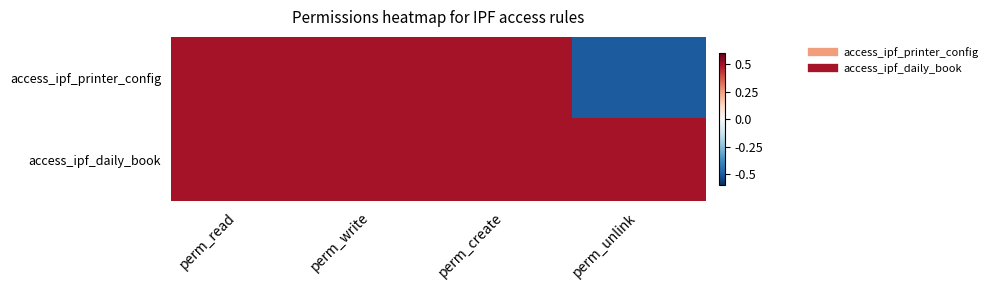

At perm_write, list the series in order from largest to smallest.

access_ipf_printer_config, access_ipf_daily_book